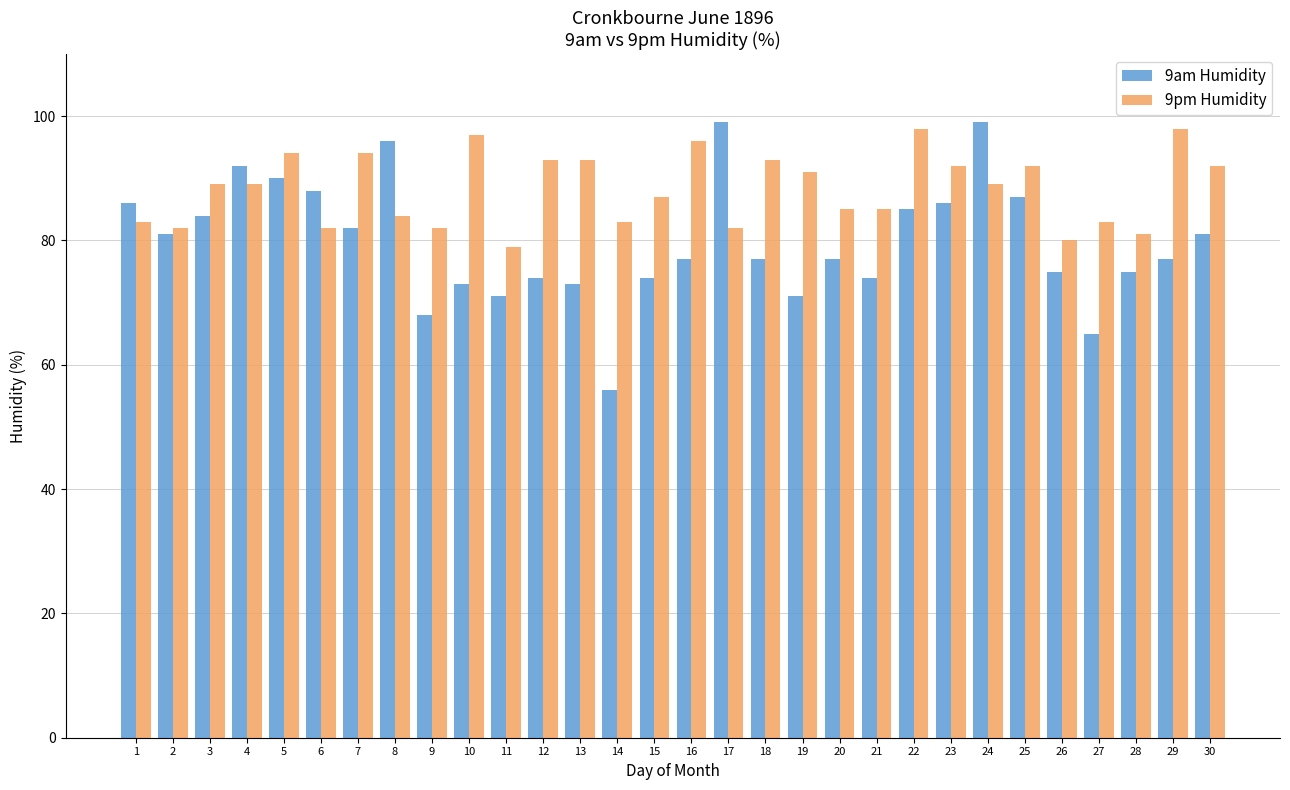

The value of 9am Humidity at 24 is 165. True or false?

False